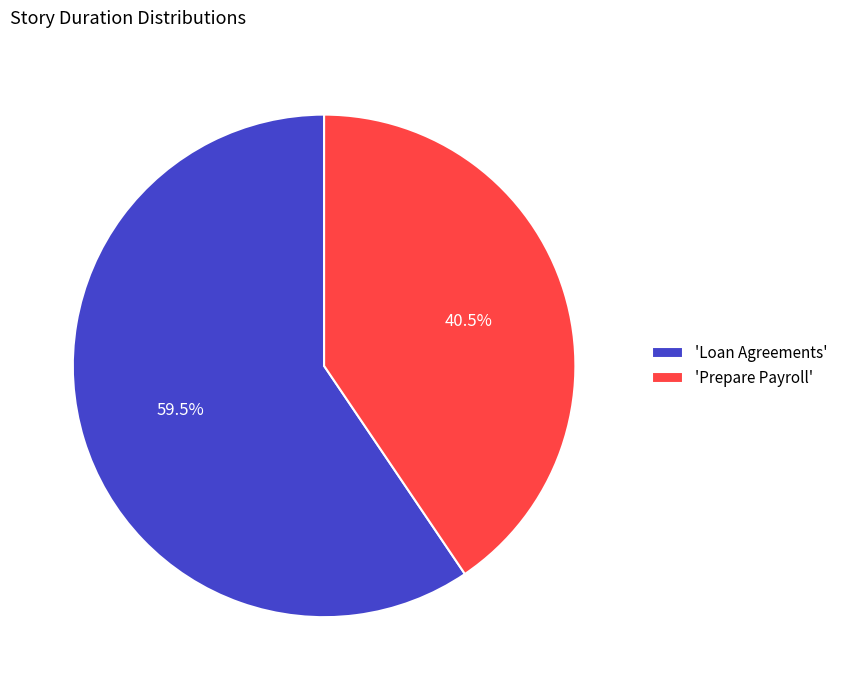

Rank the categories by value from highest to lowest.

'Loan Agreements', 'Prepare Payroll'